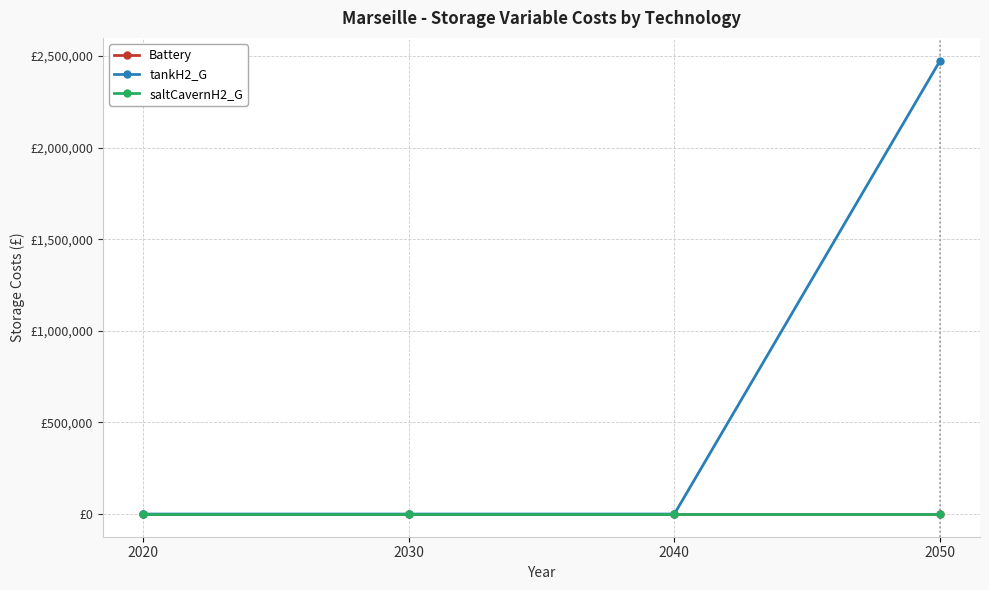

Does the chart have visible grid lines?

Yes